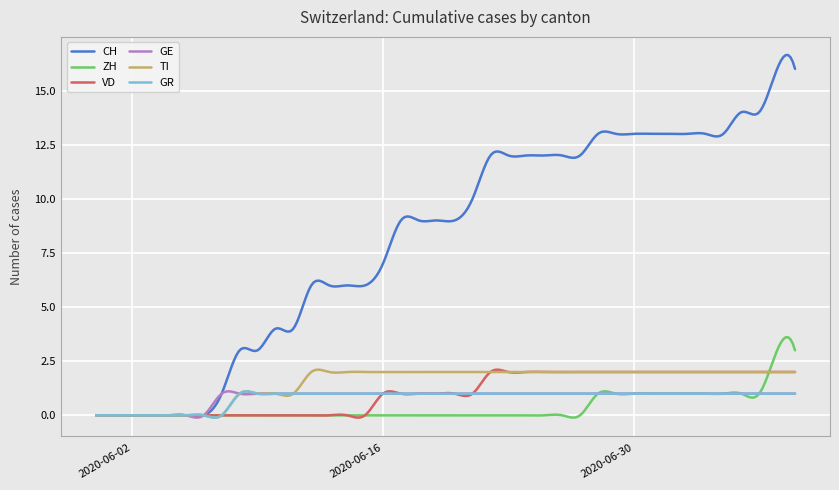

Which series has the widest spread of values?

CH